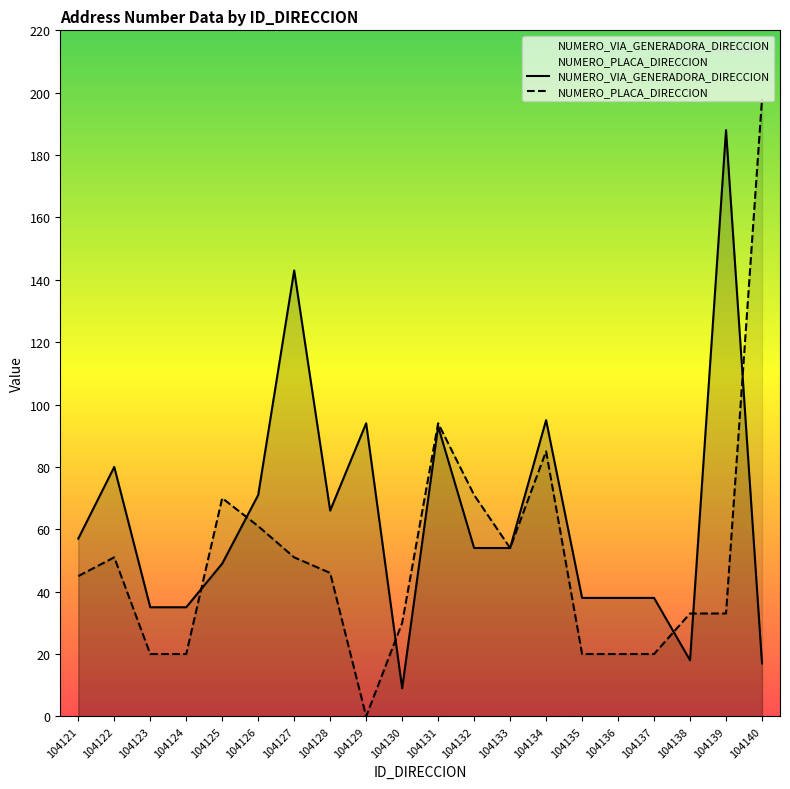

Is the value of NUMERO_PLACA_DIRECCION at 104123 greater than the value of NUMERO_VIA_GENERADORA_DIRECCION at 104122?

No